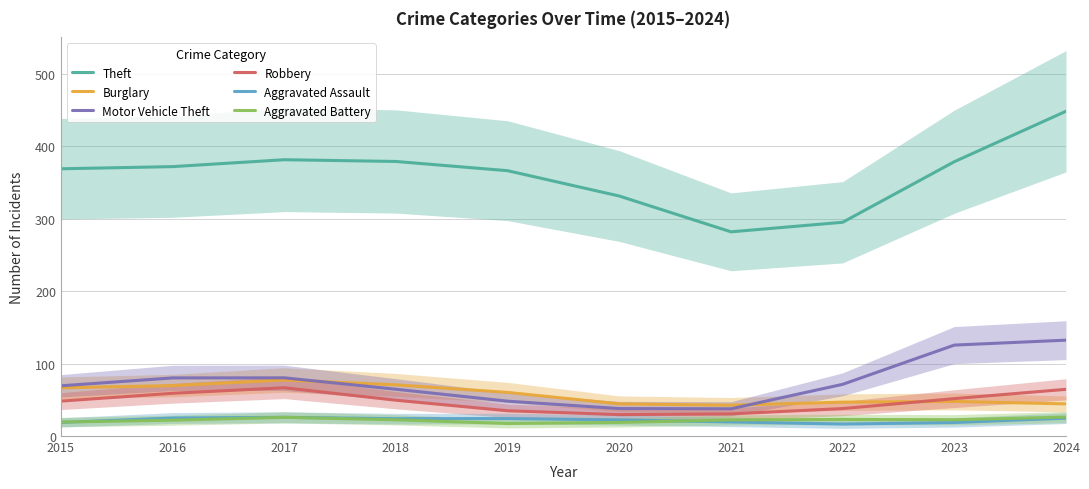

How many values in the Aggravated Battery series exceed 22?

6